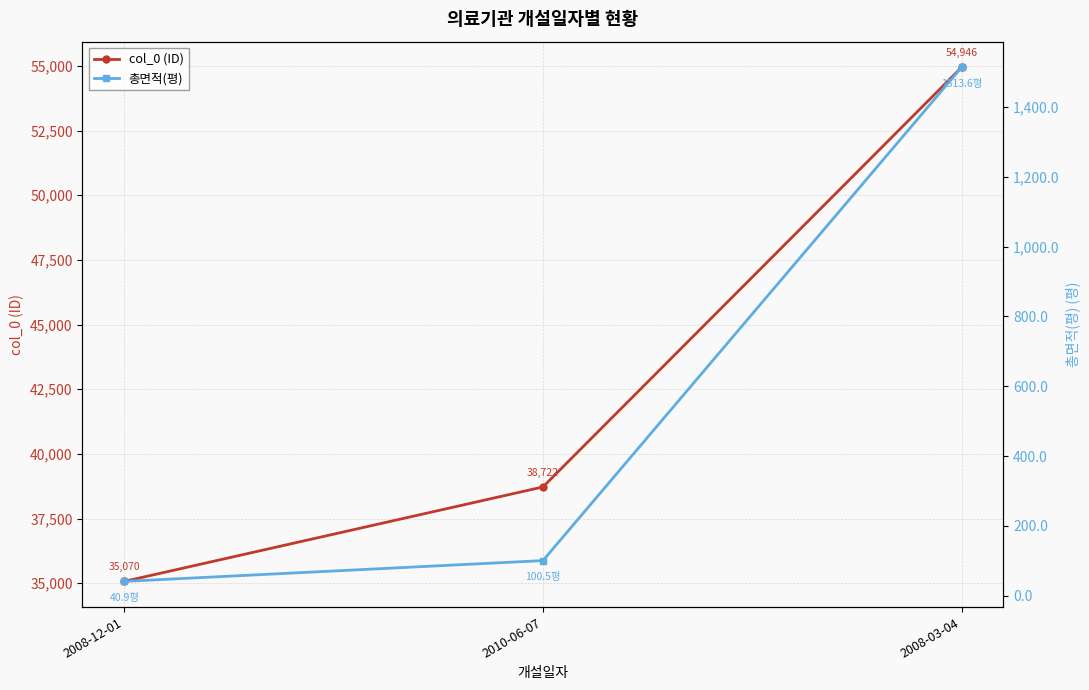

True or false: 총면적(평) has a value of 40.9 at 2008-12-01.

True